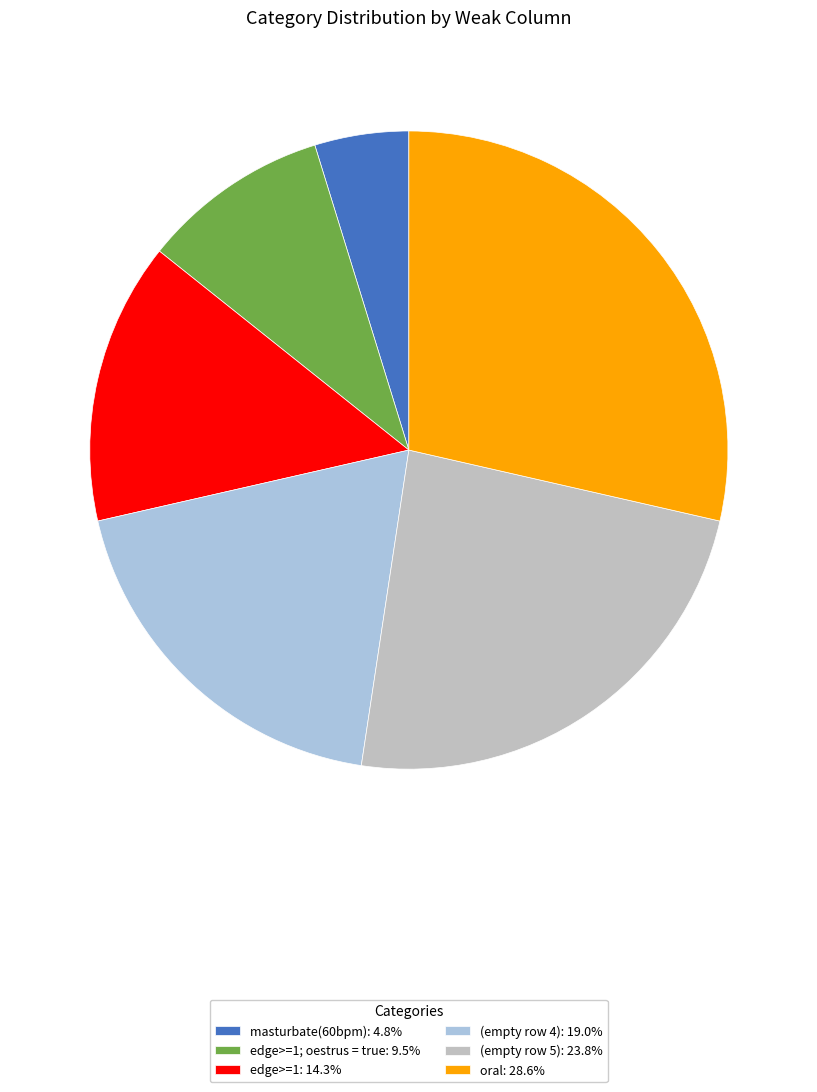

How many segments does this pie chart have?

6